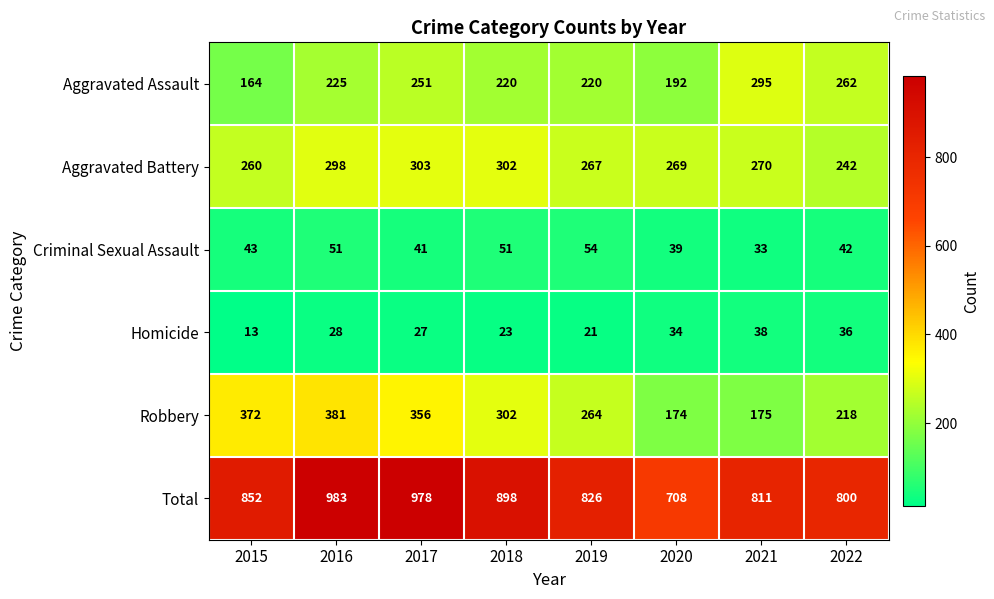

What is the difference between the highest and lowest values at 2017?

951